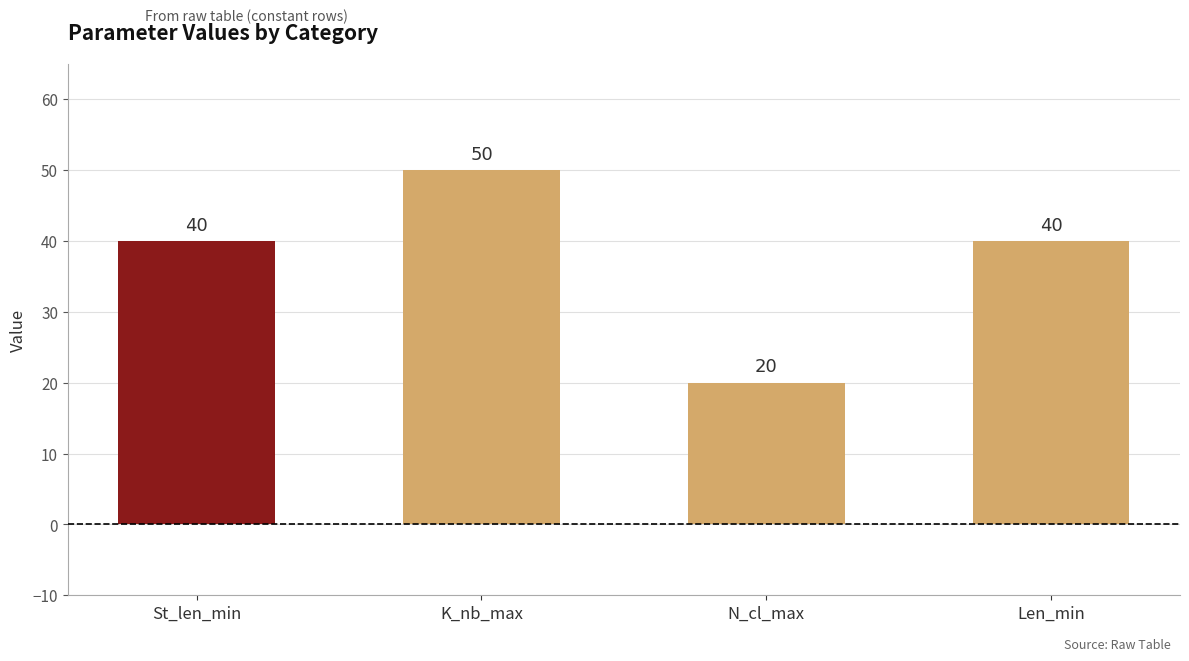

Are the bars horizontal?

No